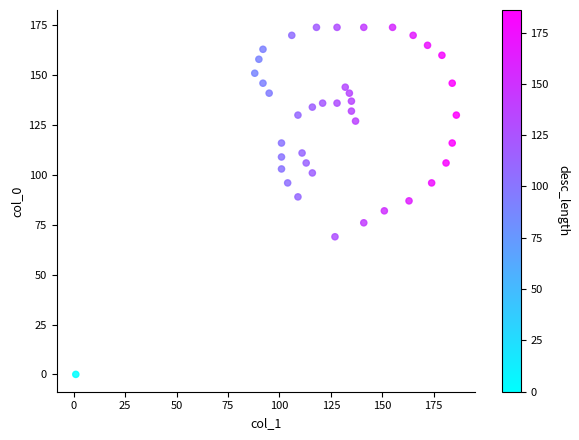

What is the range of X values (max minus min)?

185